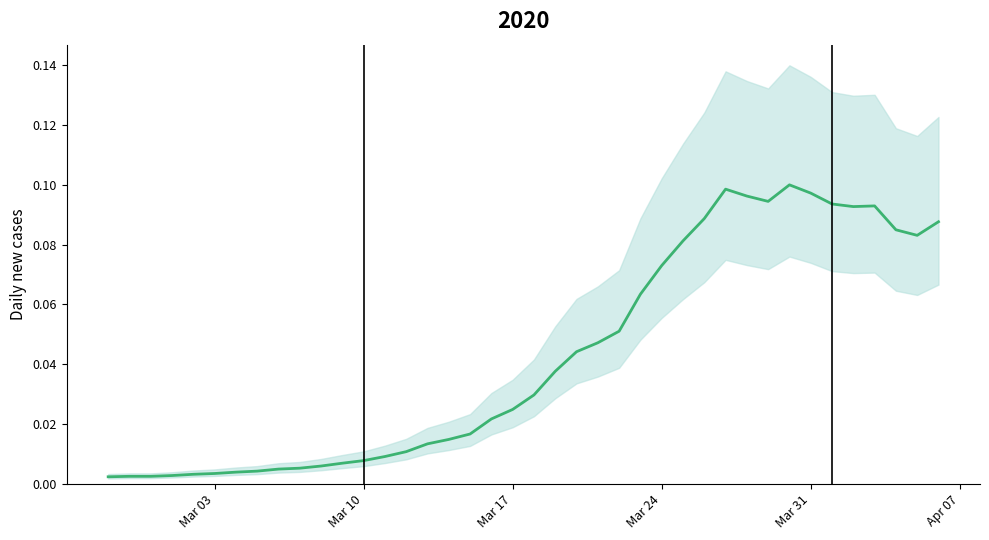

How many categories are shown in the chart?

40